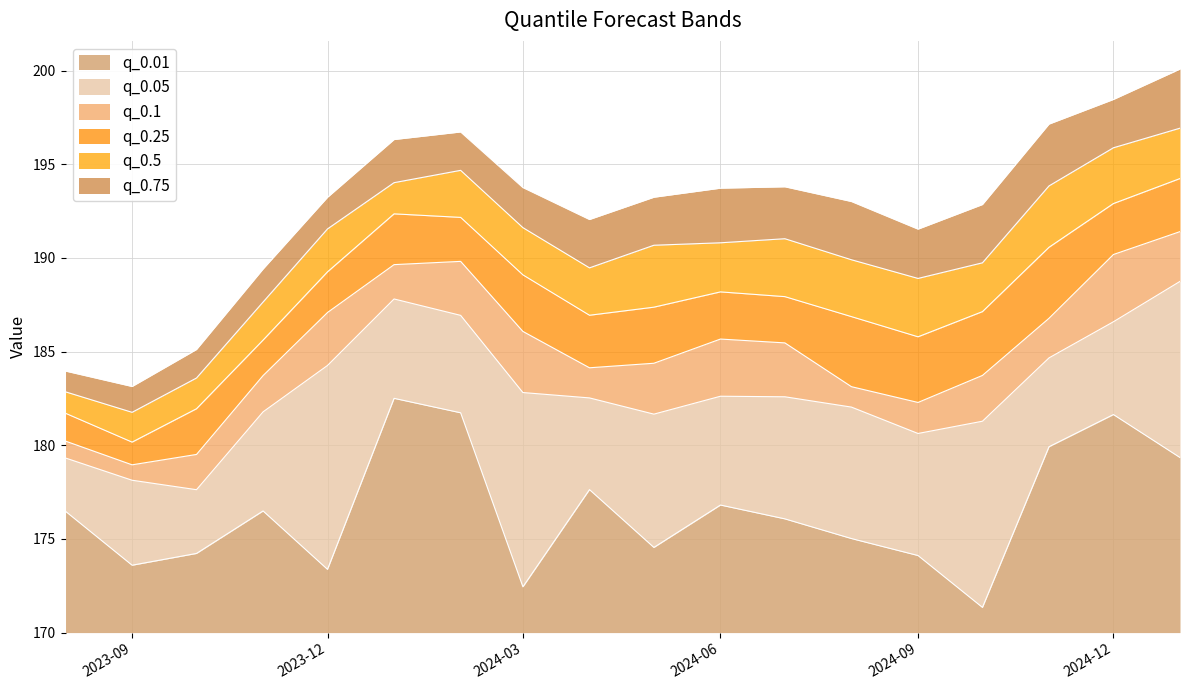

What are all the series names shown in the legend?

q_0.01, q_0.05, q_0.1, q_0.25, q_0.5, q_0.75